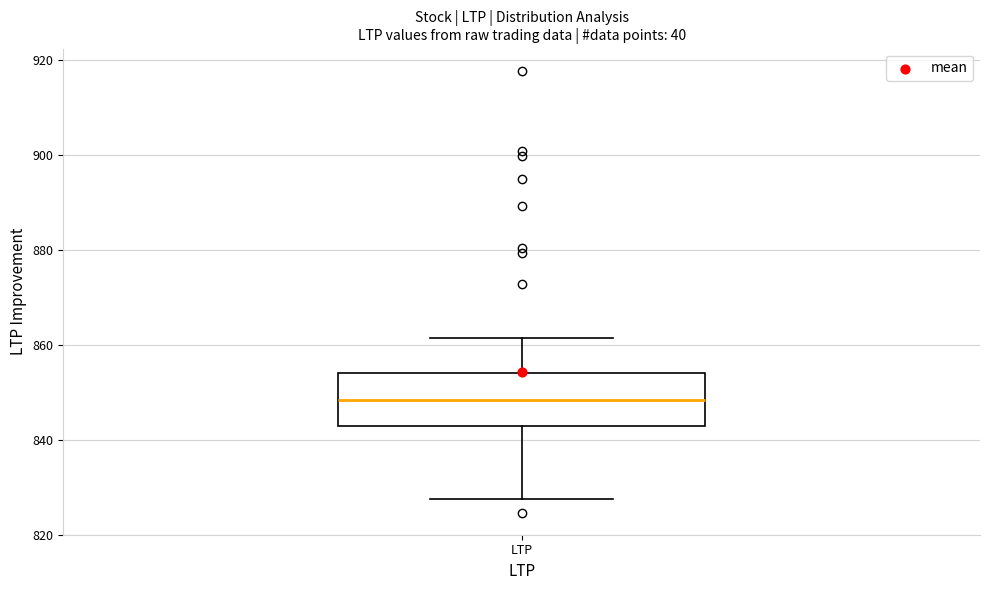

Where is the upper edge of the box for LTP on the y-axis? The values are not printed on the chart, so give them approximately, as read against the axis.

854